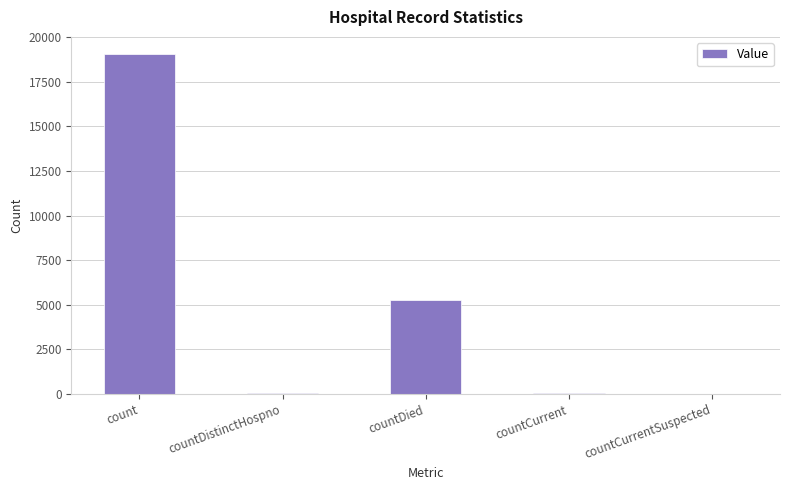

The value at count is 33212. True or false?

False